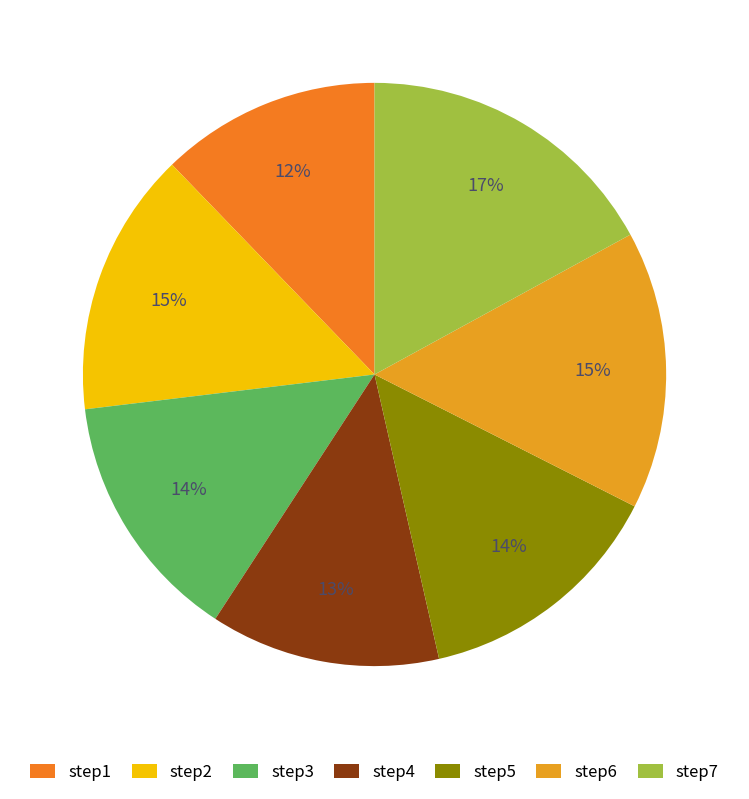

To the nearest percent, what is the average slice percentage?

14%